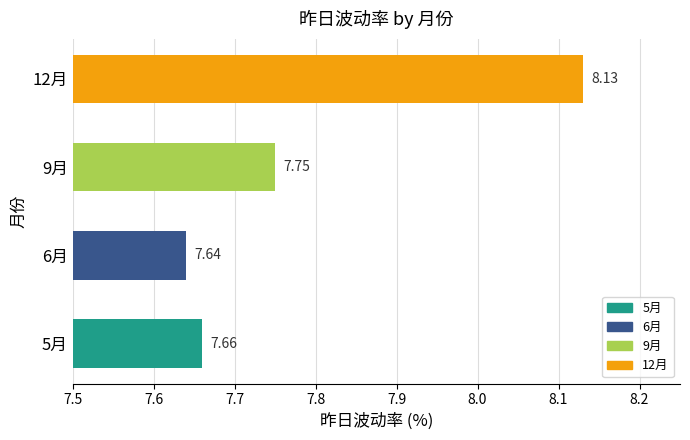

Approximately how many times larger is the value at 5月 compared to 6月?

1.0